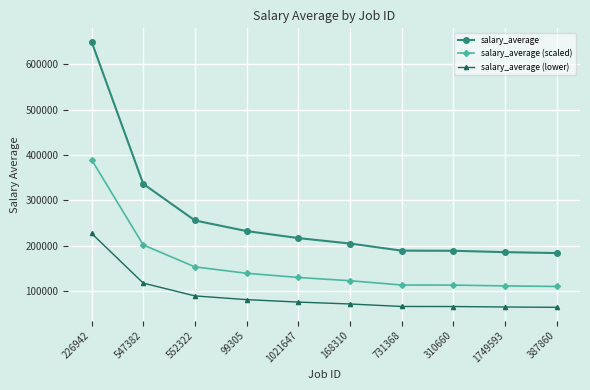

What is the sum of all salary_average values?

2645061.5